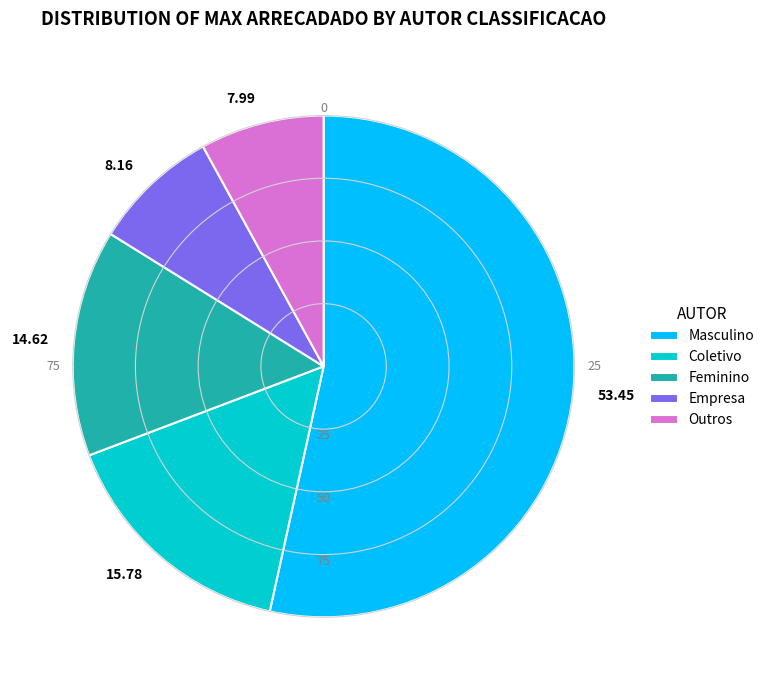

True or false: Coletivo accounts for 30% of the total.

False